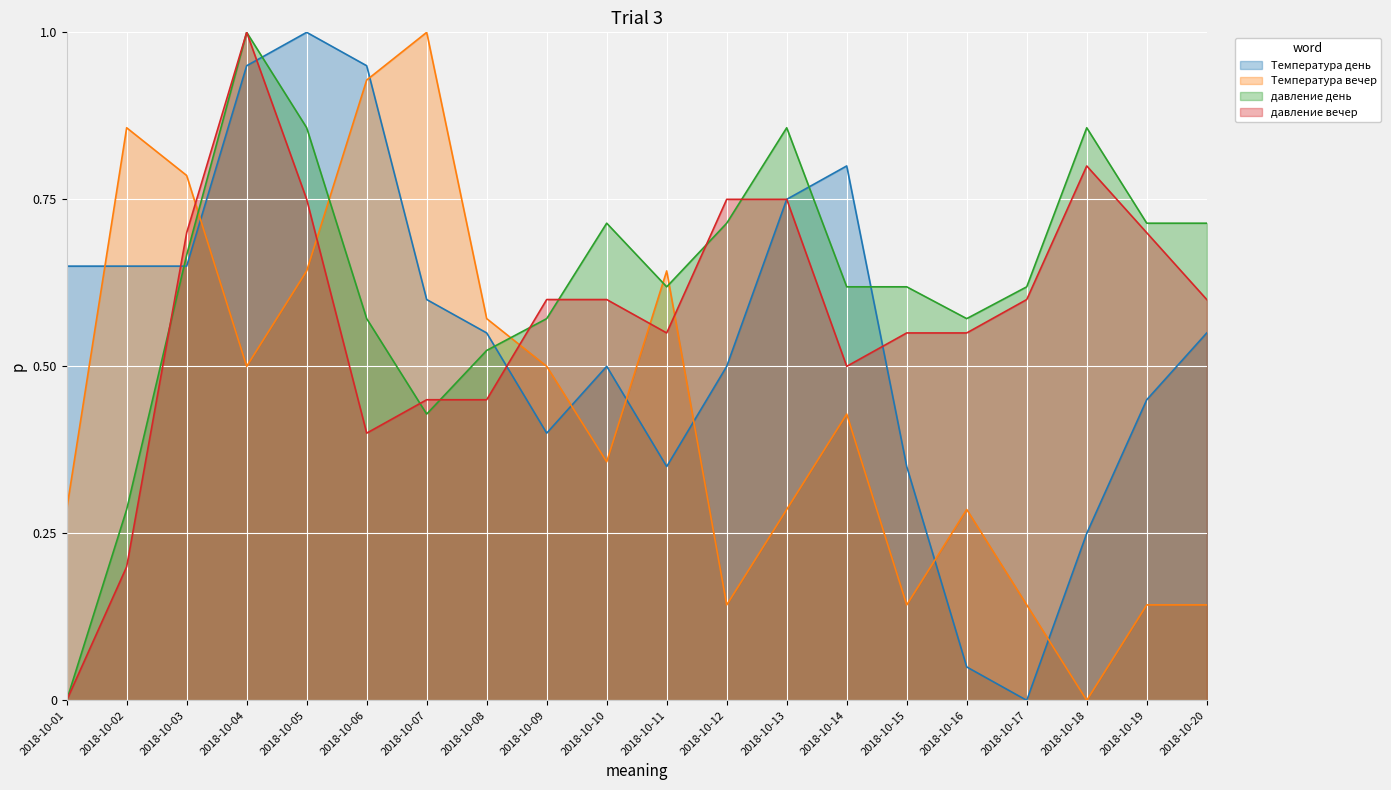

In Температура вечер, how many points are lower than both neighbors (excluding endpoints)?

5